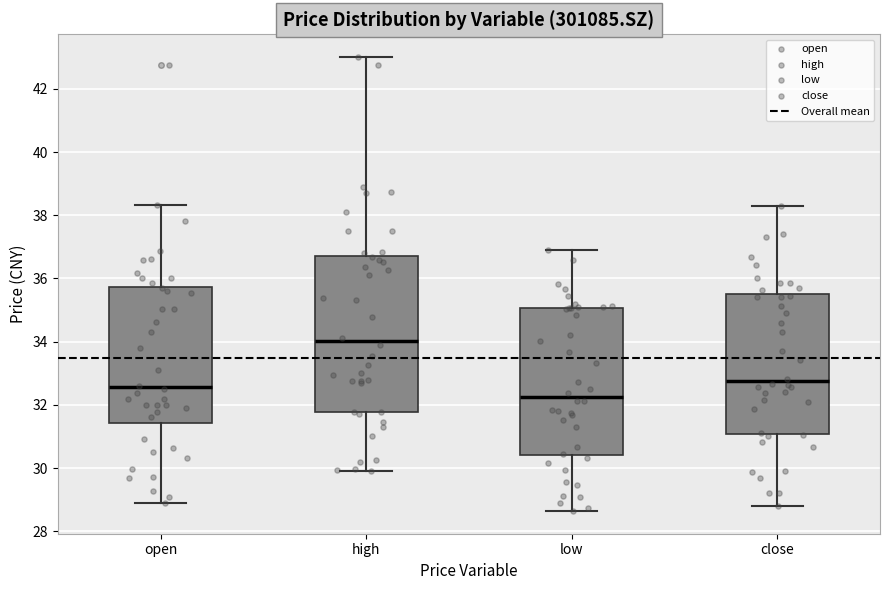

Reading left to right, transcribe this box plot: for each box, give where its median line is, the range the box spans, and where its two whiskers end, as read against the y-axis. The values are not printed on the chart, so give them approximately, as read against the axis.

open: median 32.6, box 31.4 to 35.8, whiskers 28.8 to 38.4
high: median 34.0, box 31.8 to 36.8, whiskers 30.0 to 43.0
low: median 32.2, box 30.4 to 35.0, whiskers 28.6 to 37.0
close: median 32.8, box 31.0 to 35.6, whiskers 28.8 to 38.4